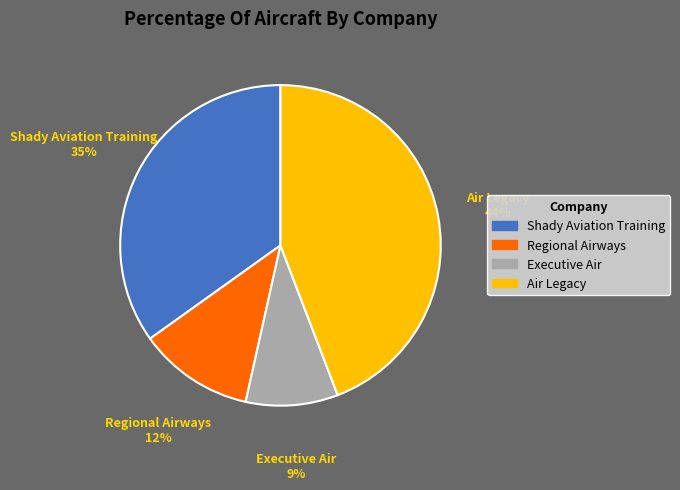

How many segments does this pie chart have?

4